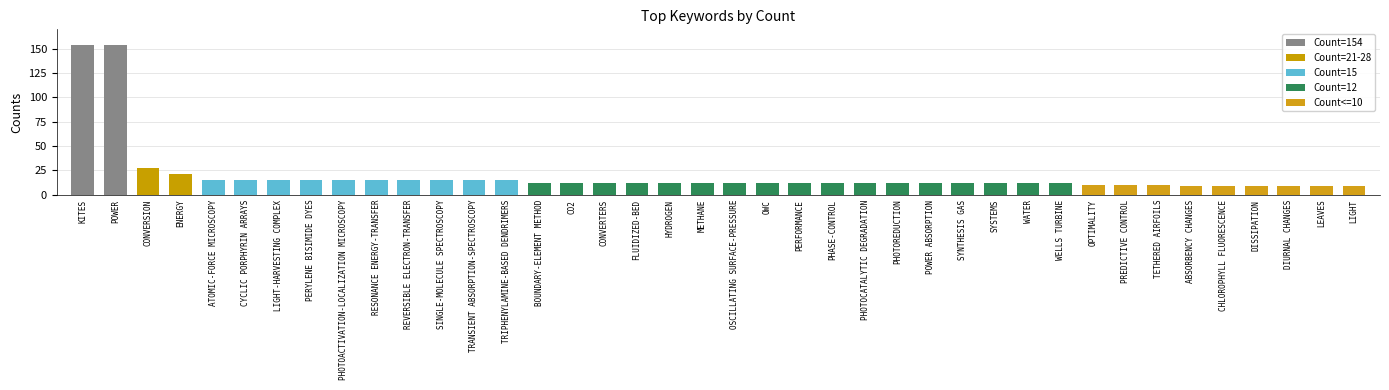

What is the sum of all values?

795